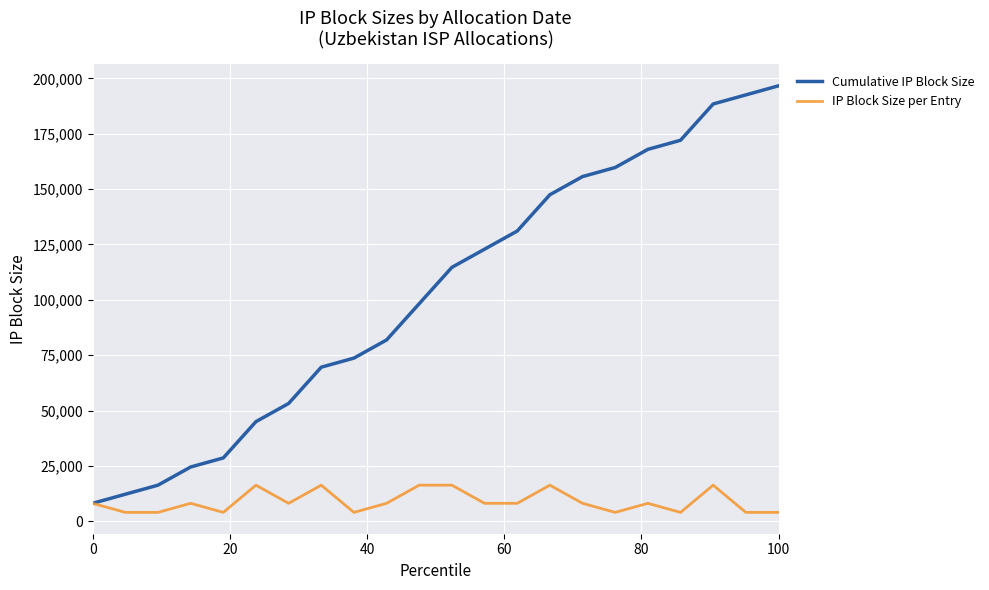

Rank the series by their average value, from highest to lowest.

Cumulative IP Block Size, IP Block Size per Entry